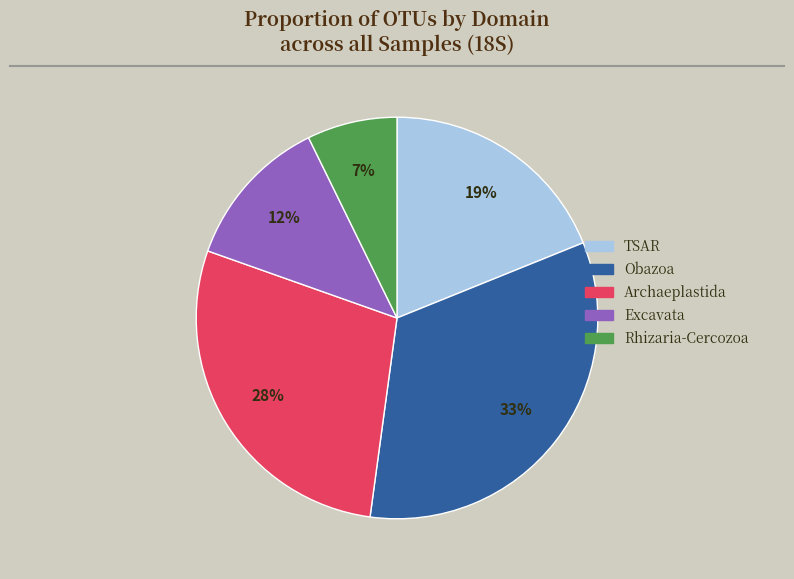

To the nearest percent, what is the difference between the Excavata and TSAR slice percentages?

7%